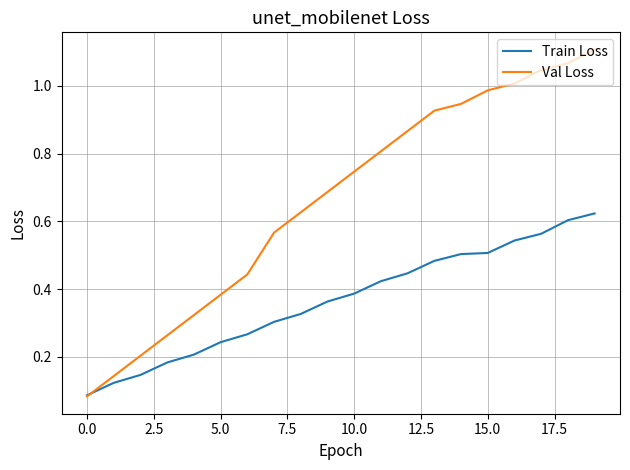

Which series has the largest total across all categories?

Val Loss